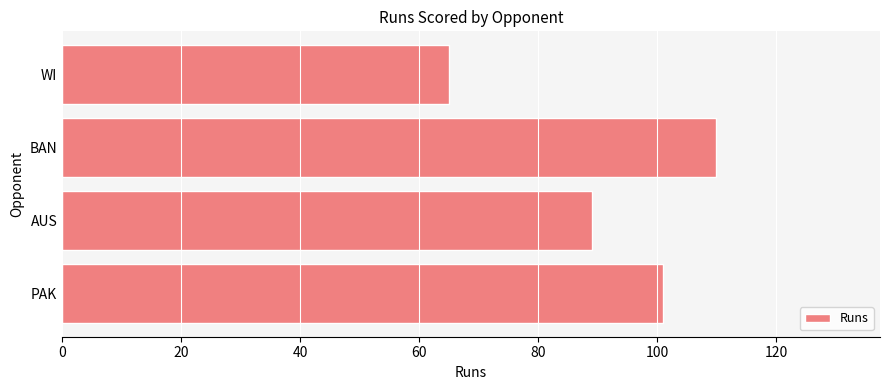

The chart shows a value of 65 at WI. True or false?

True